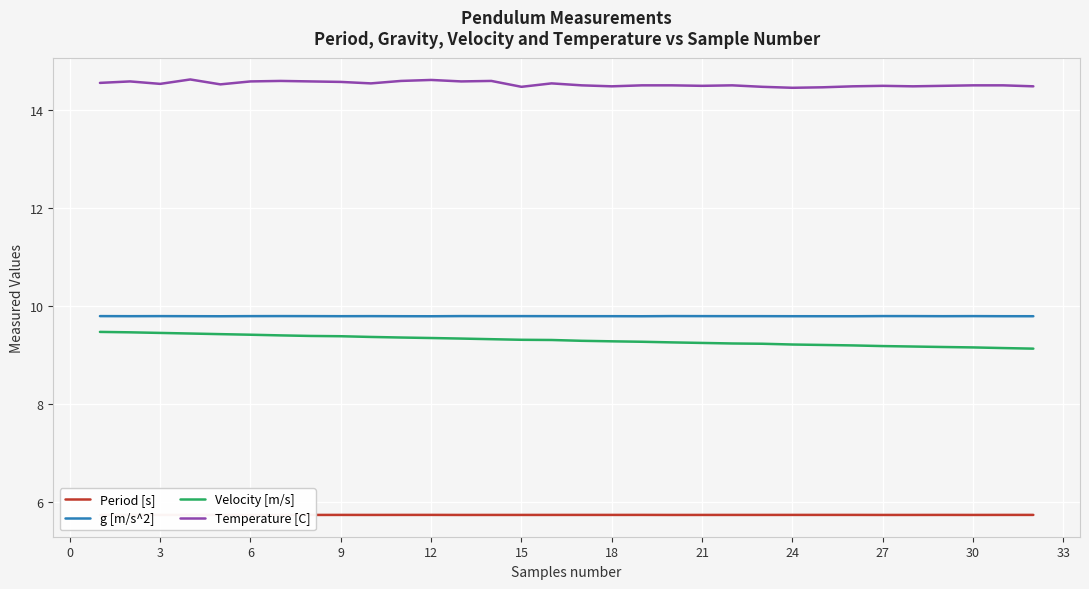

Which series has the largest total across all categories?

Temperature [C]